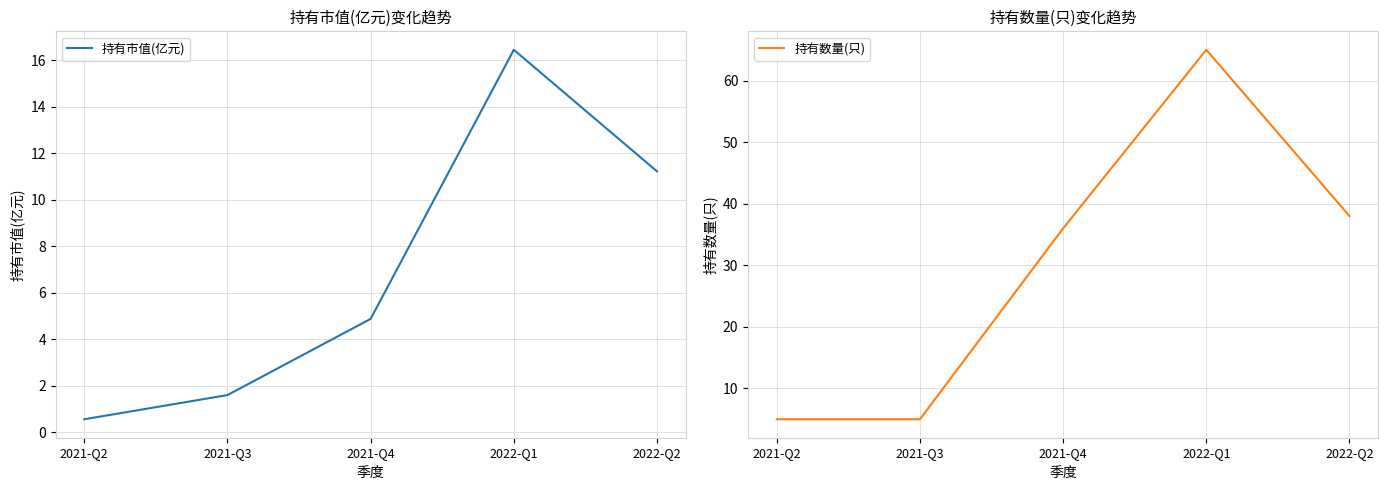

What is the average value of the 持有市值(亿元) series?

6.9